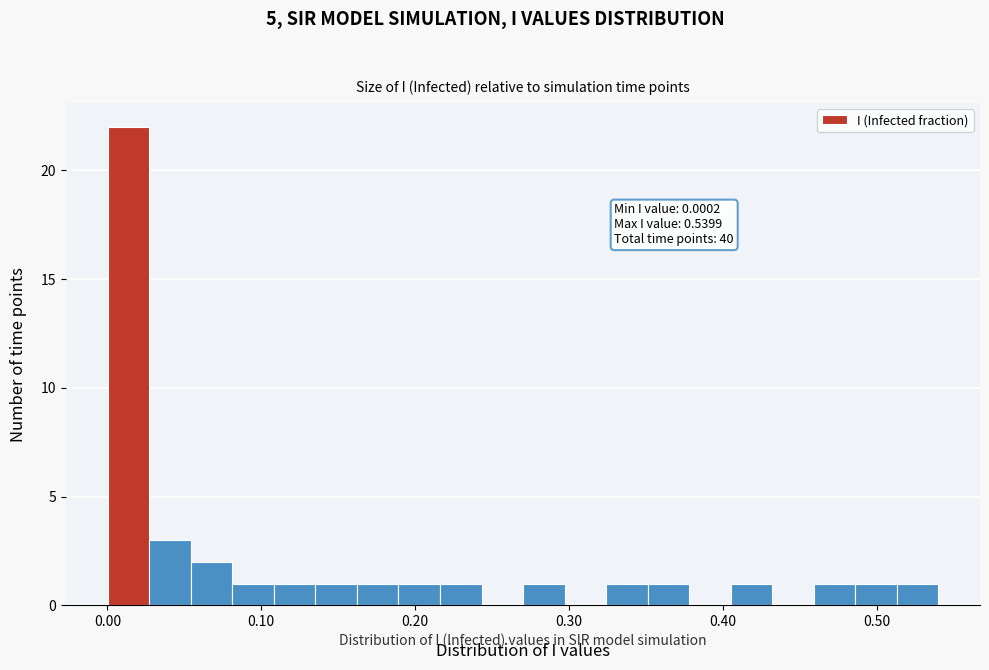

Read against the x-axis, roughly where is the centre of the tallest bar?

0.01